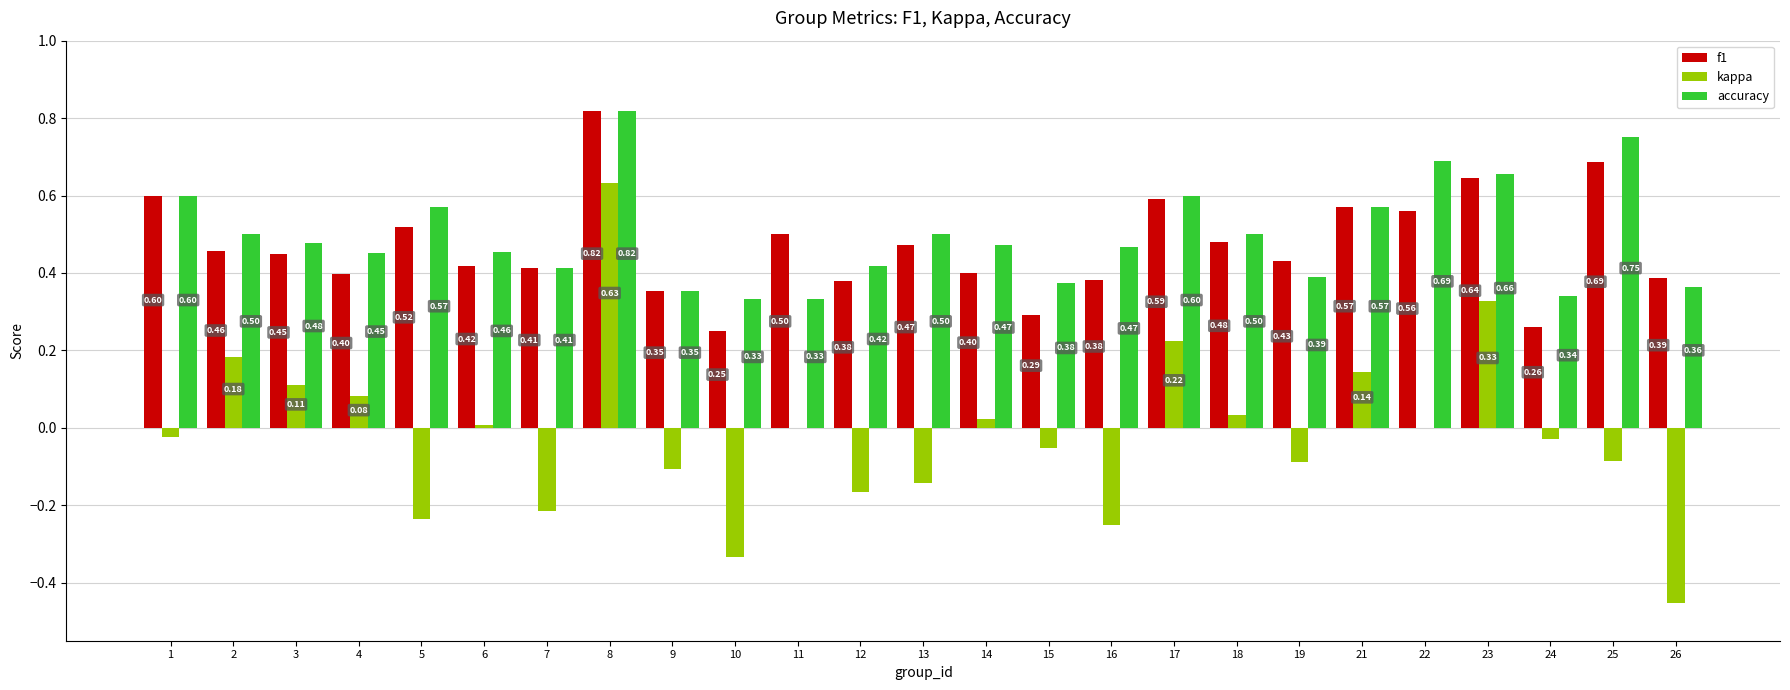

What is the total value across all series at 17?

1.4